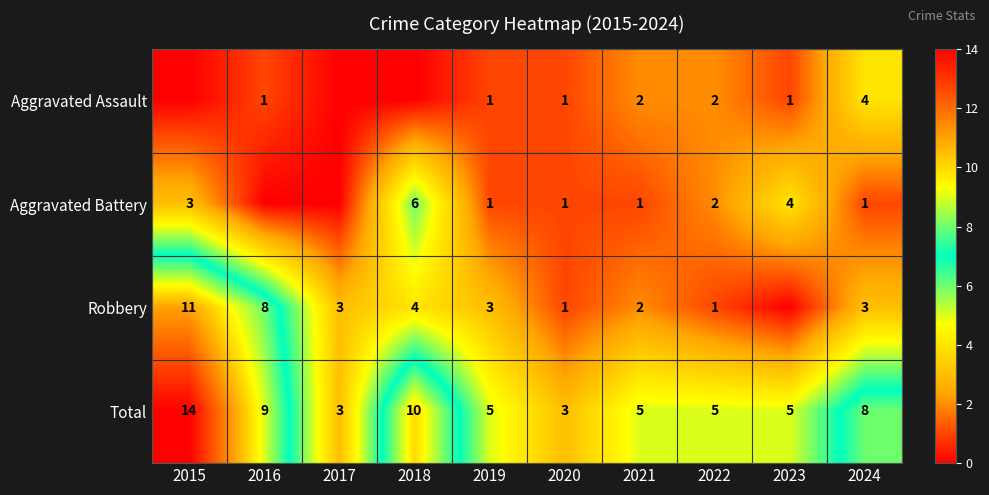

How many distinct data groups are displayed?

4